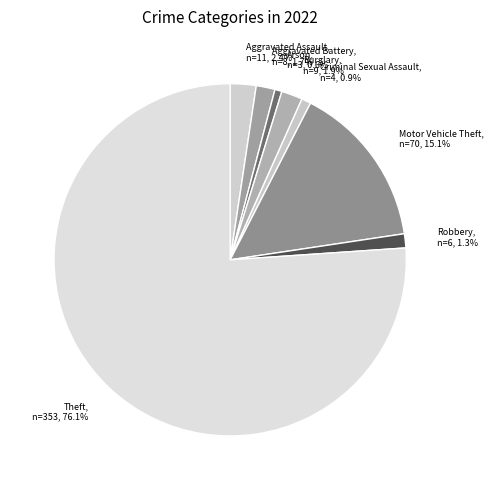

The Criminal Sexual Assault slice represents 11% of the pie. True or false?

False